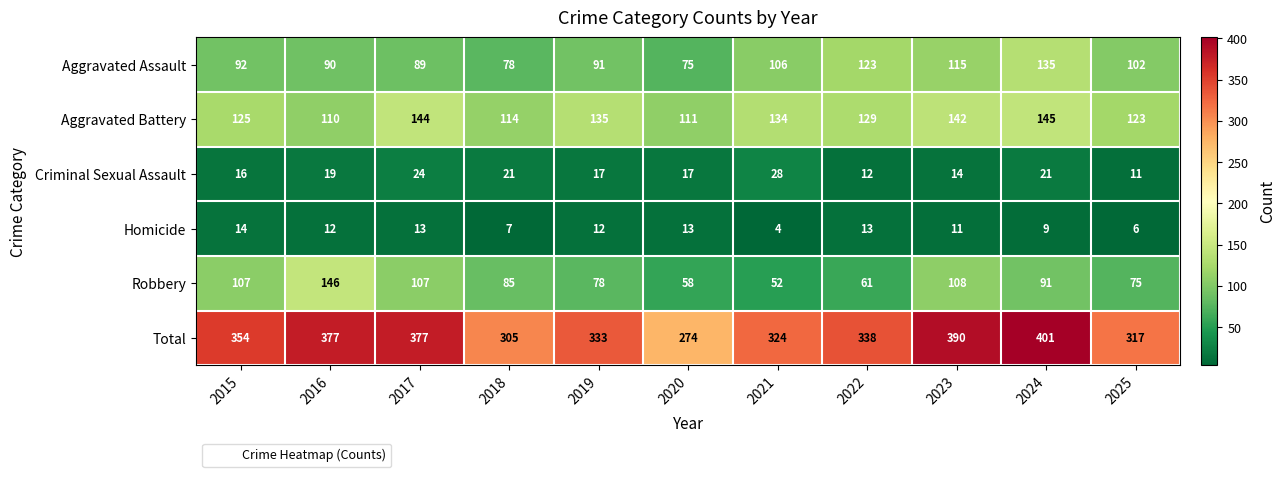

What is the sum of all Homicide values?

114